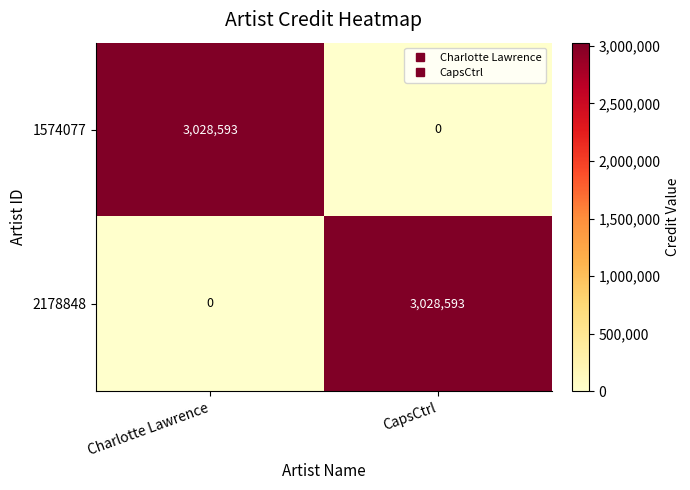

At Charlotte Lawrence, list the series in order from smallest to largest.

2178848, 1574077